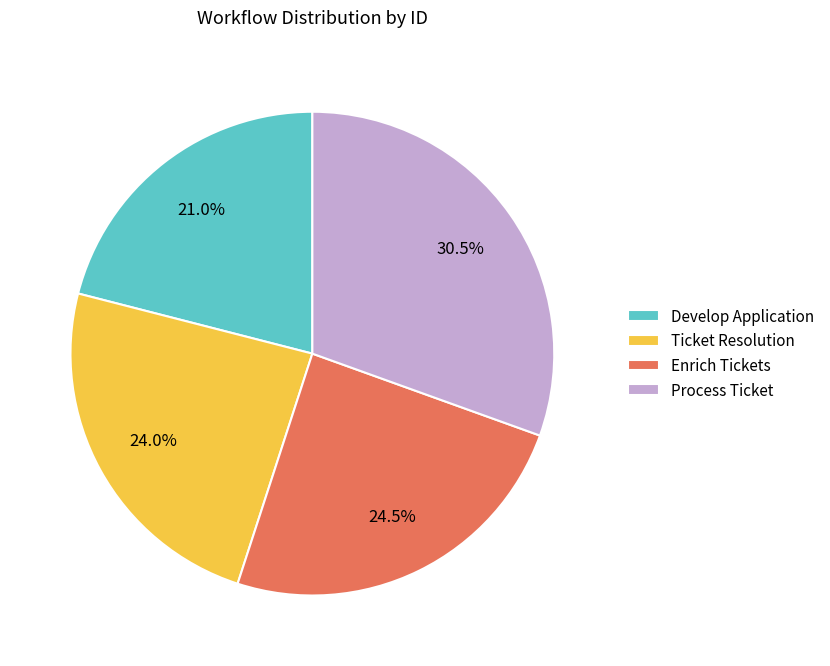

Approximately how many times larger is the value at Process Ticket compared to Develop Application?

1.5